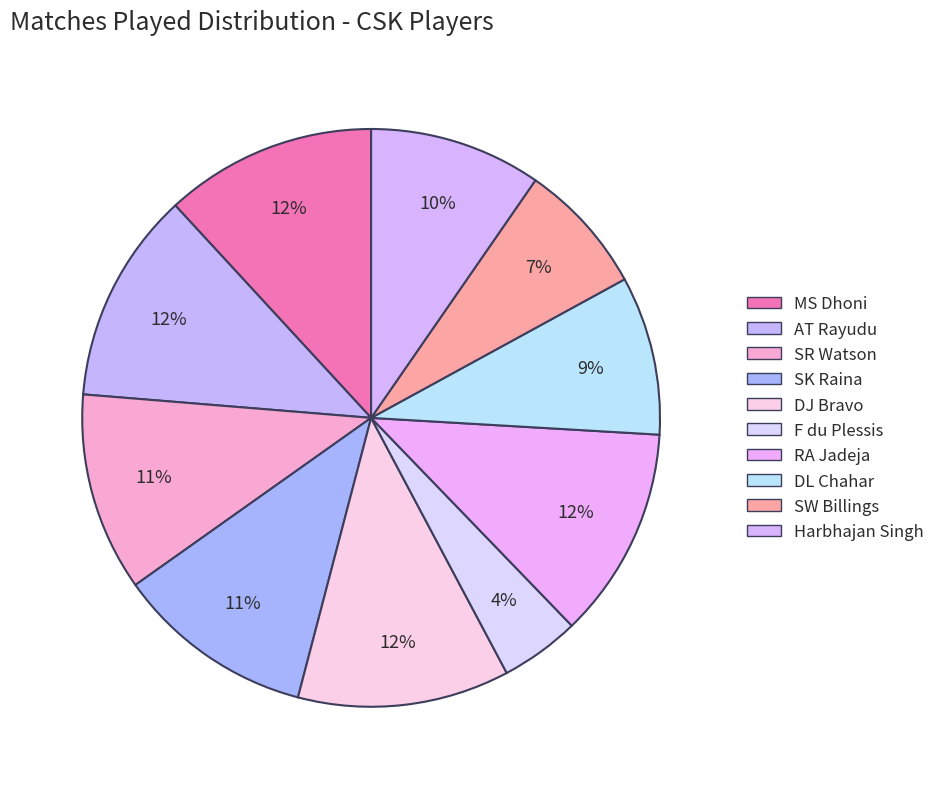

The F du Plessis slice represents 1% of the pie. True or false?

False